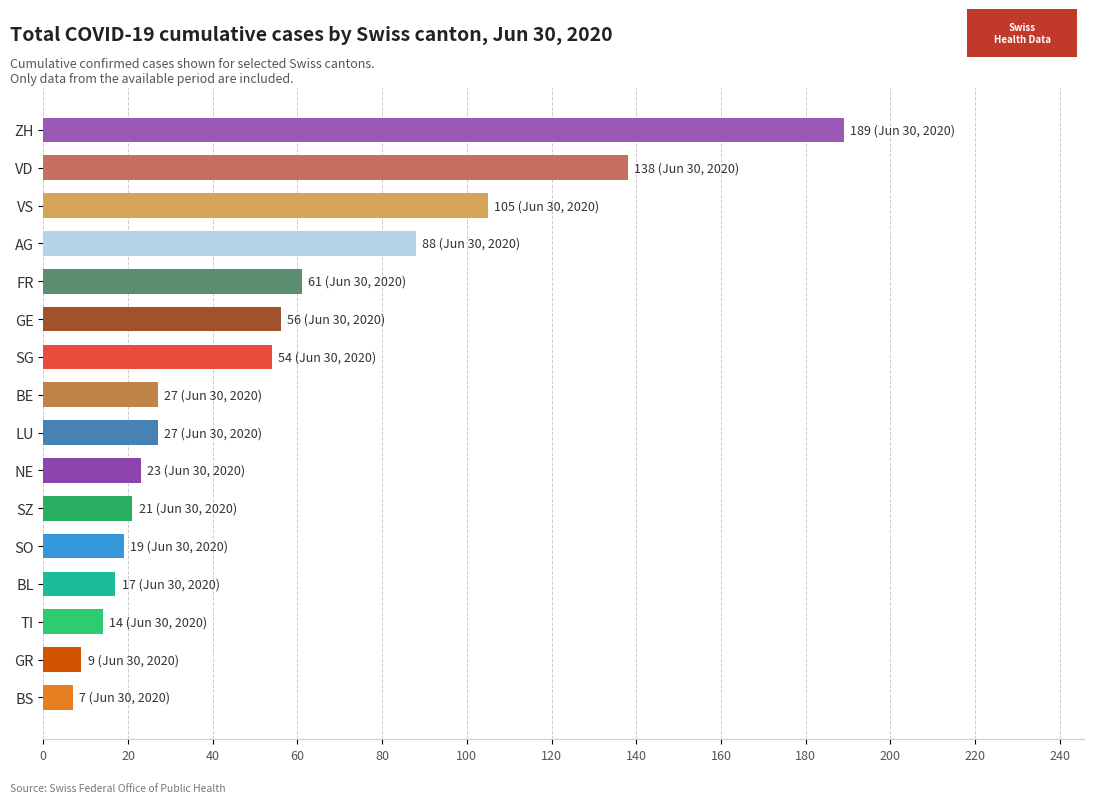

What is the greatest value displayed?

189